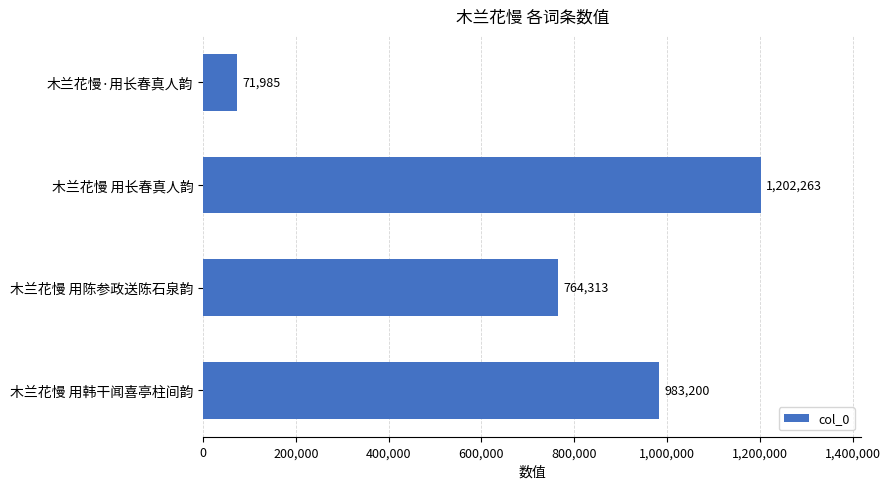

What is the smallest value displayed?

71985